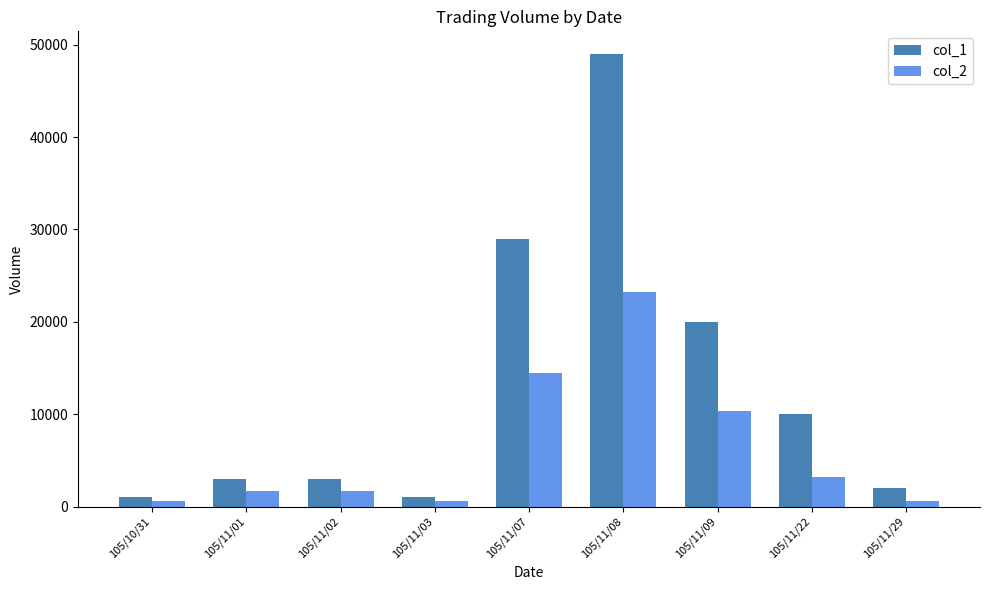

What is the maximum value shown in the chart?

49000